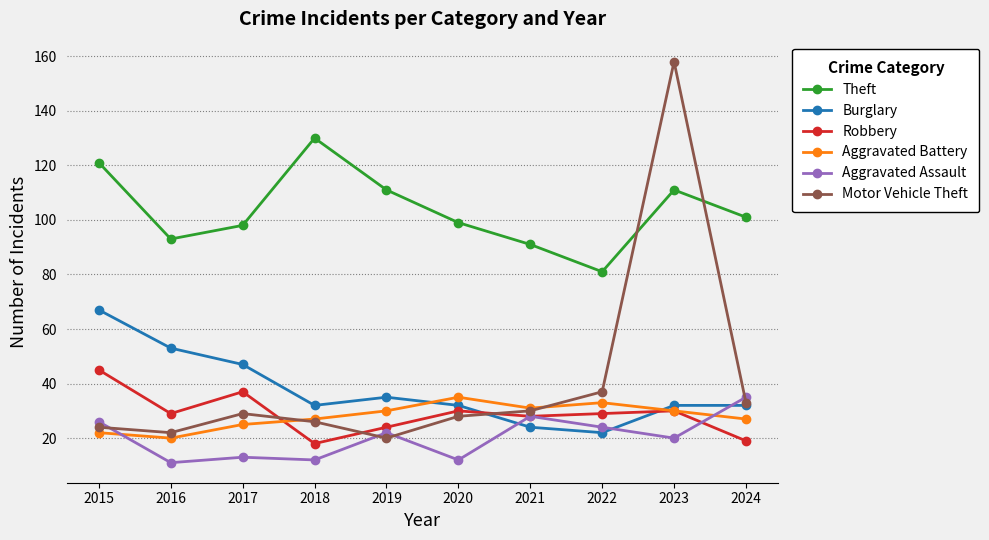

What is the sum of all Theft values?

1036